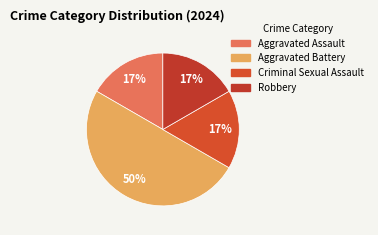

Do Aggravated Assault and Robbery together represent more than half of the pie?

No